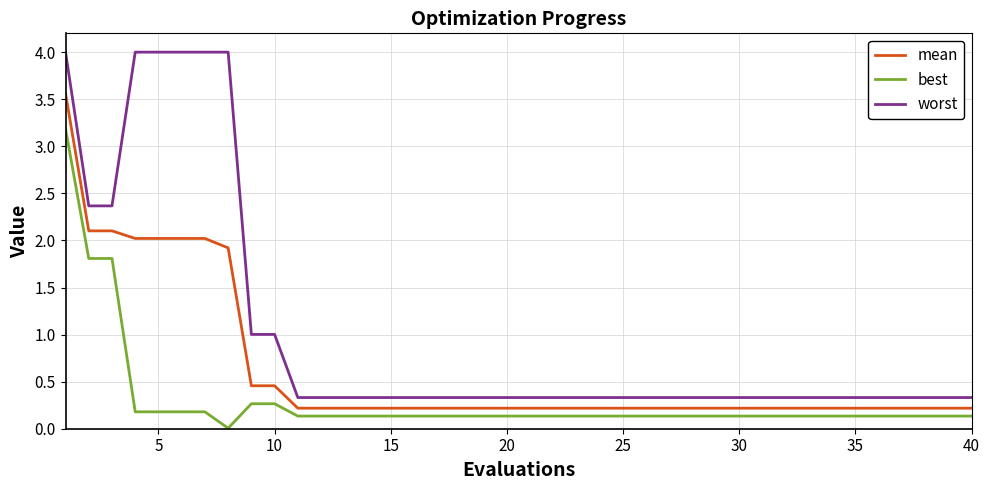

Which series has the largest range (max minus min)?

worst